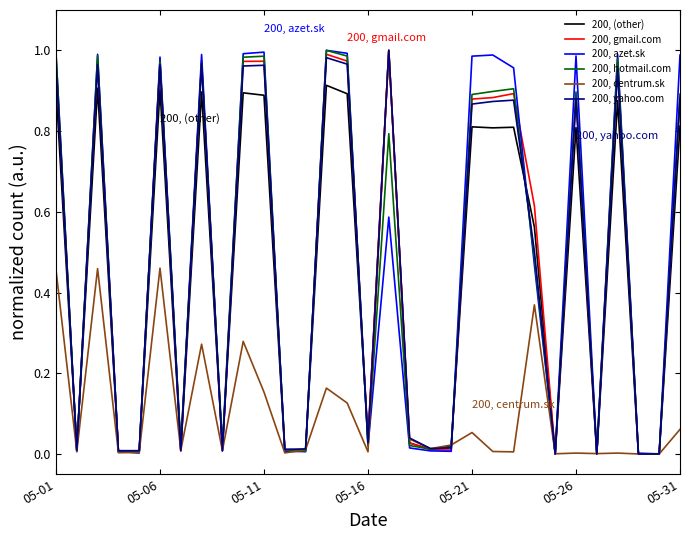

What are all the series names shown in the legend?

200, (other), 200, gmail.com, 200, azet.sk, 200, hotmail.com, 200, centrum.sk, 200, yahoo.com